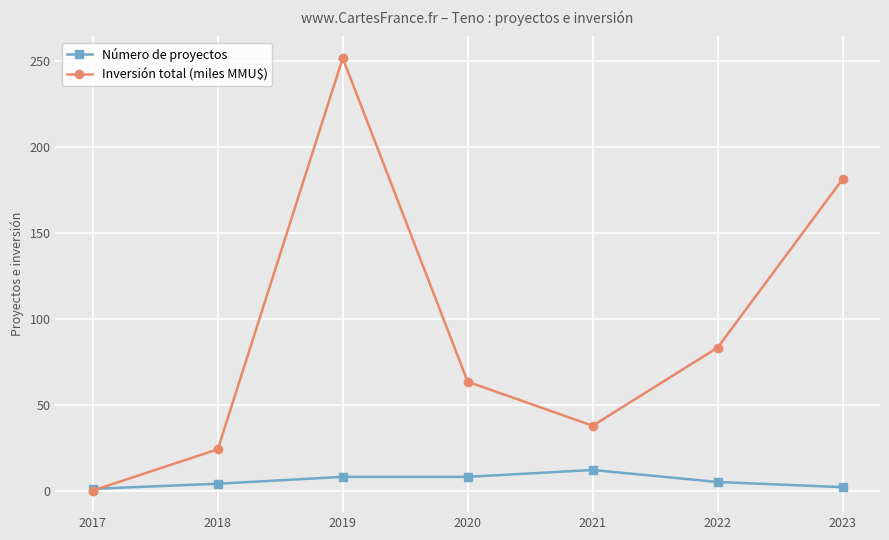

Between 2018 and 2020, which series saw the biggest shift?

Inversión total (miles MMU$)